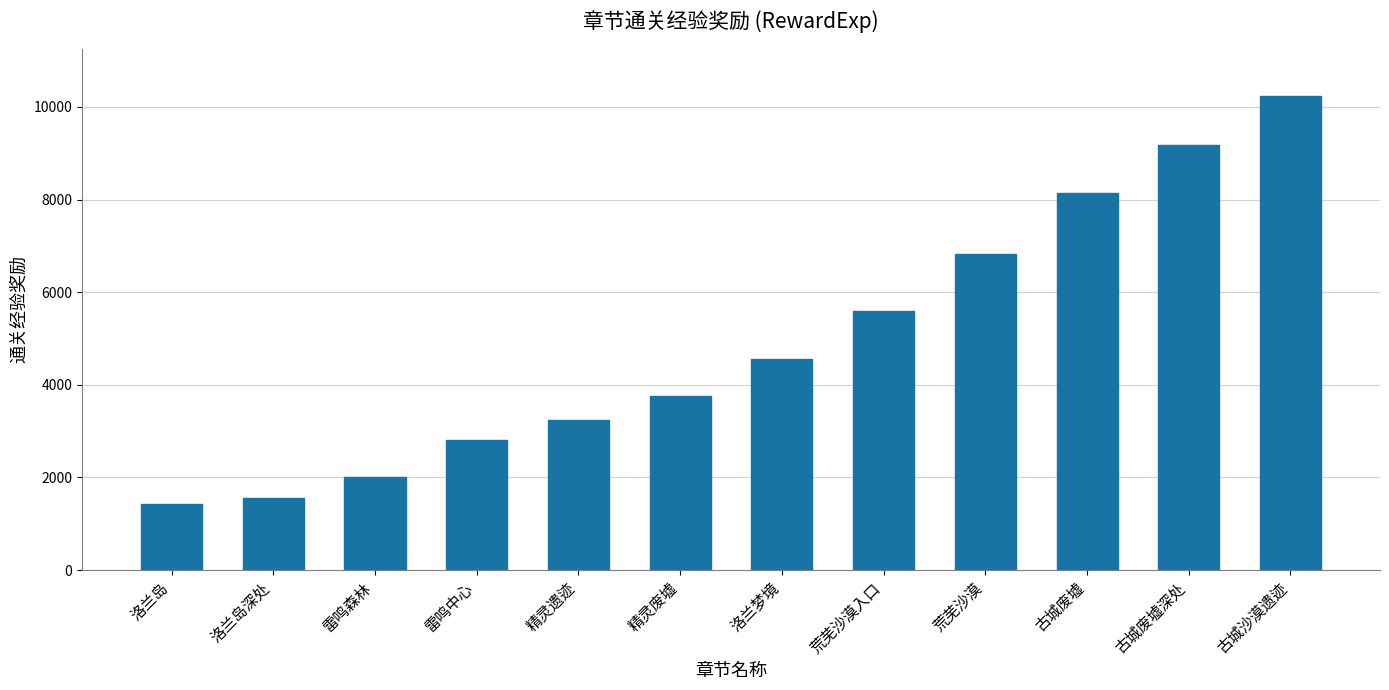

Rank the categories by value from lowest to highest.

洛兰岛, 洛兰岛深处, 雷鸣森林, 雷鸣中心, 精灵遗迹, 精灵废墟, 洛兰梦境, 荒芜沙漠入口, 荒芜沙漠, 古城废墟, 古城废墟深处, 古城沙漠遗迹